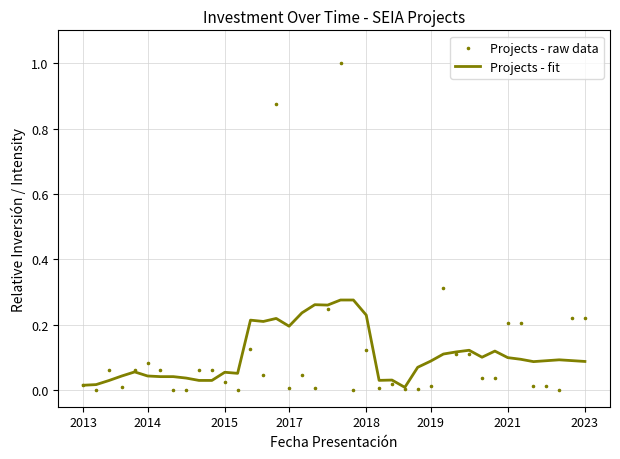

Which series contains the highest Y value?

Projects - raw data